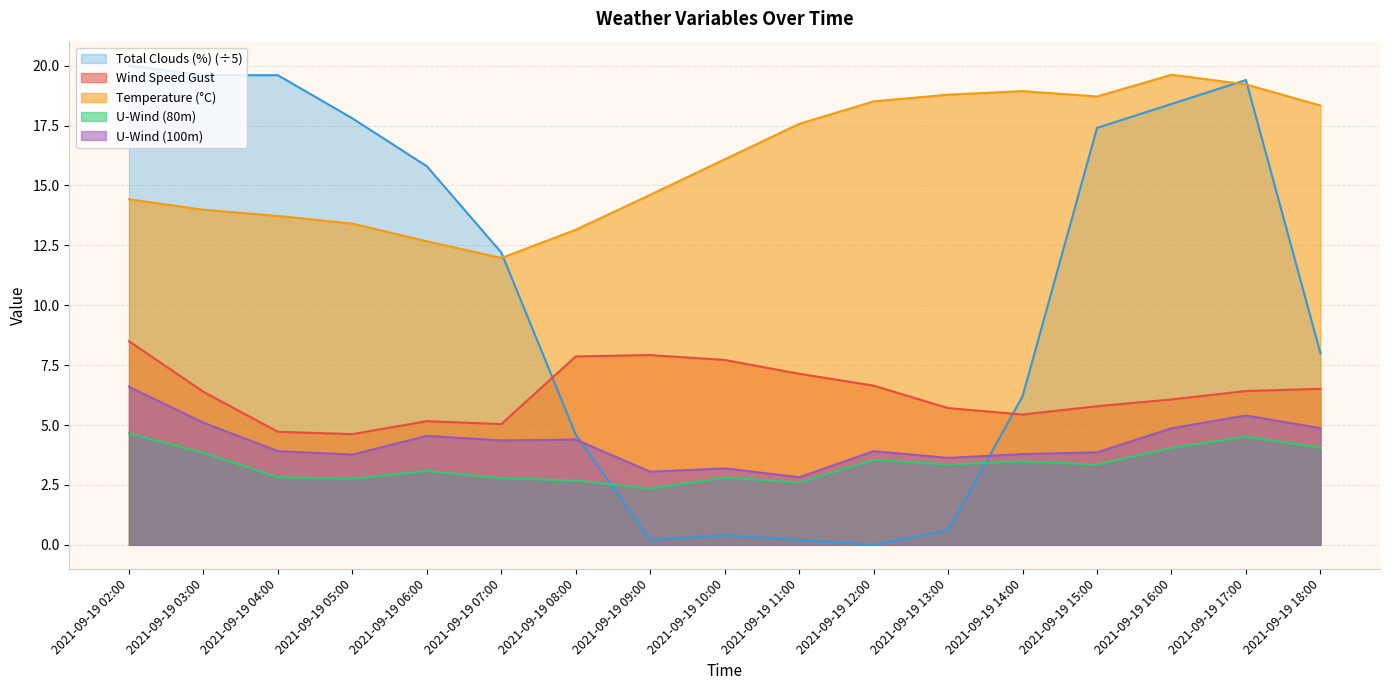

Which series has the widest spread of values?

Total Clouds (%) (÷5)